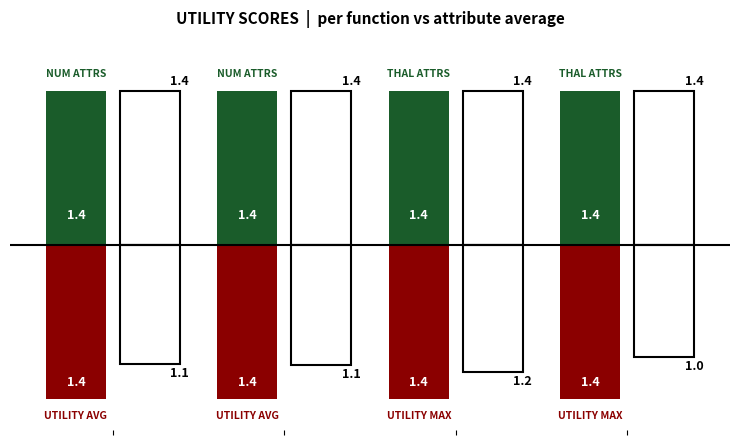

How many data points does each series have?

4